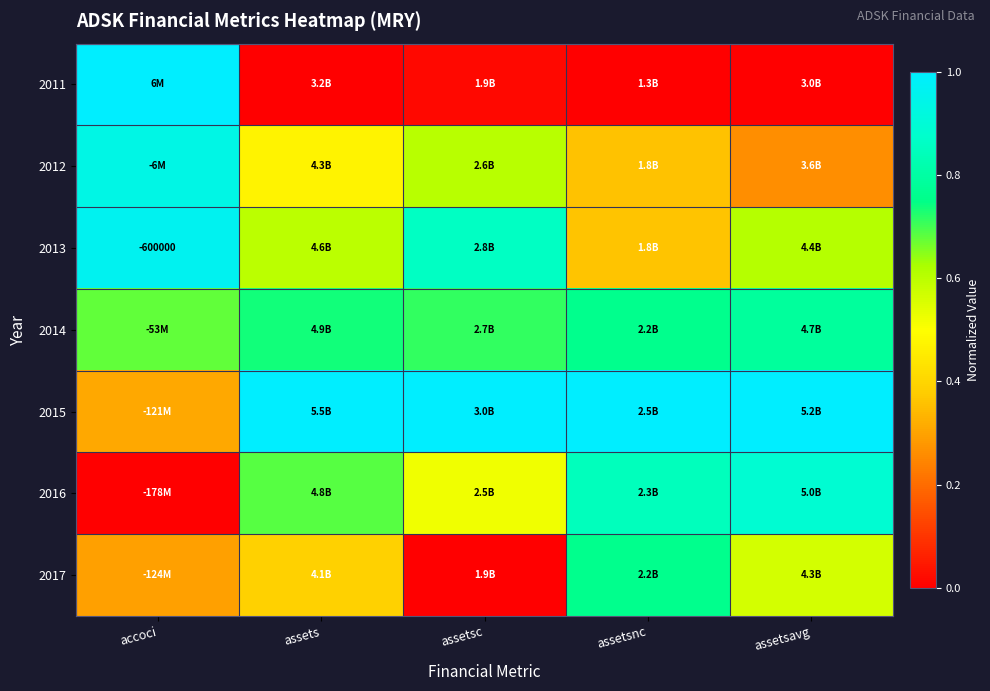

What is the average value of the 2013 series?

0.7